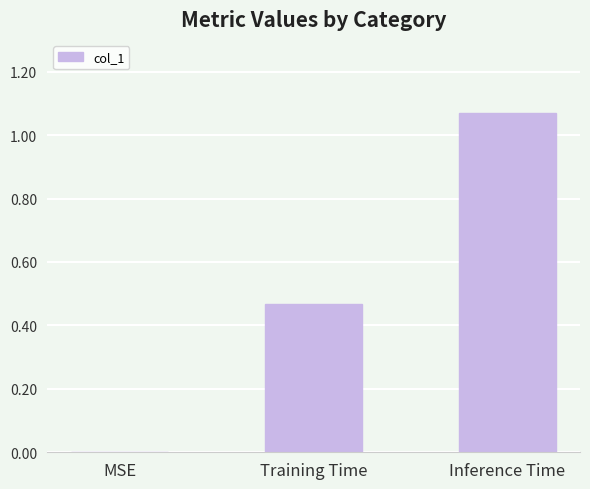

Is it true that the value at MSE is 0.0?

True